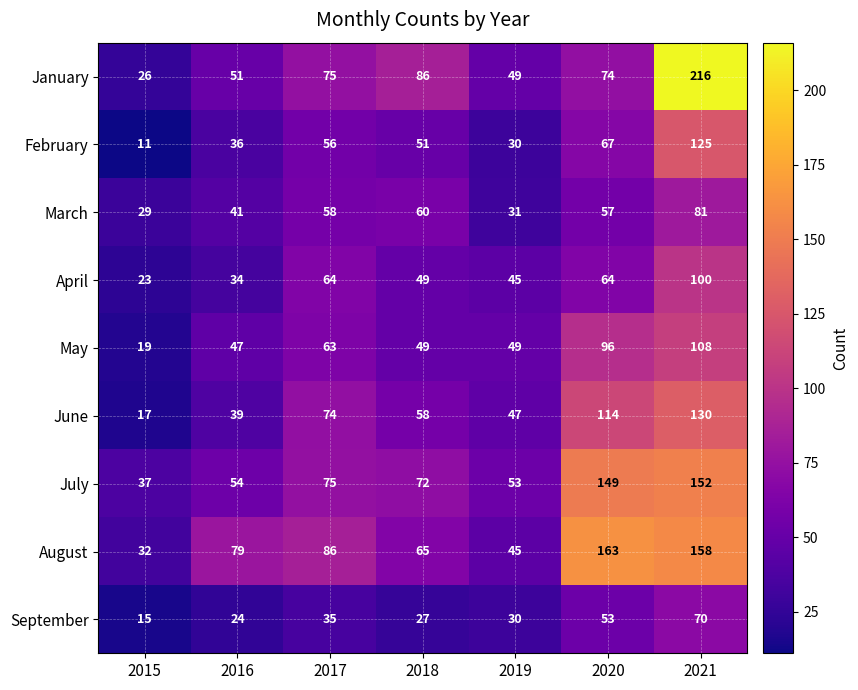

What is the difference between the maximum and minimum values in the June series?

113